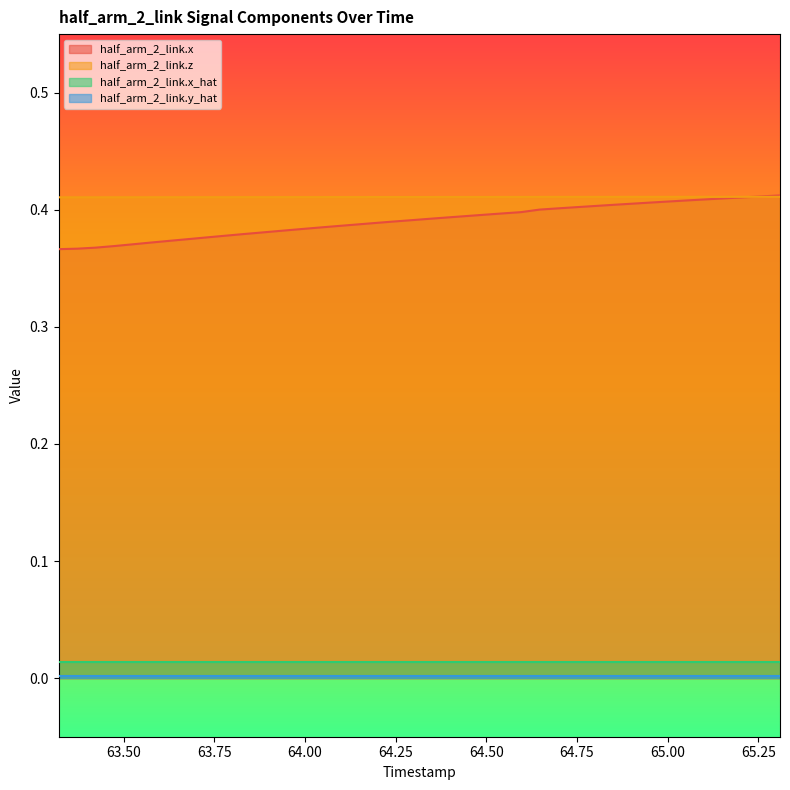

Which series has the largest range (max minus min)?

half_arm_2_link.x